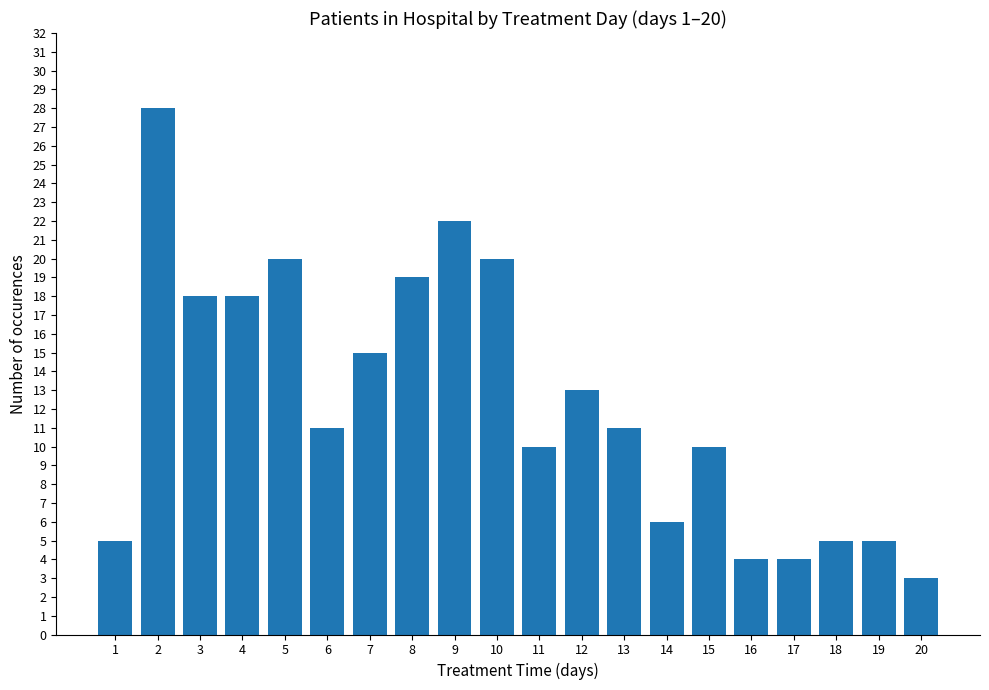

What is the value of the 4th bar from the left?

18